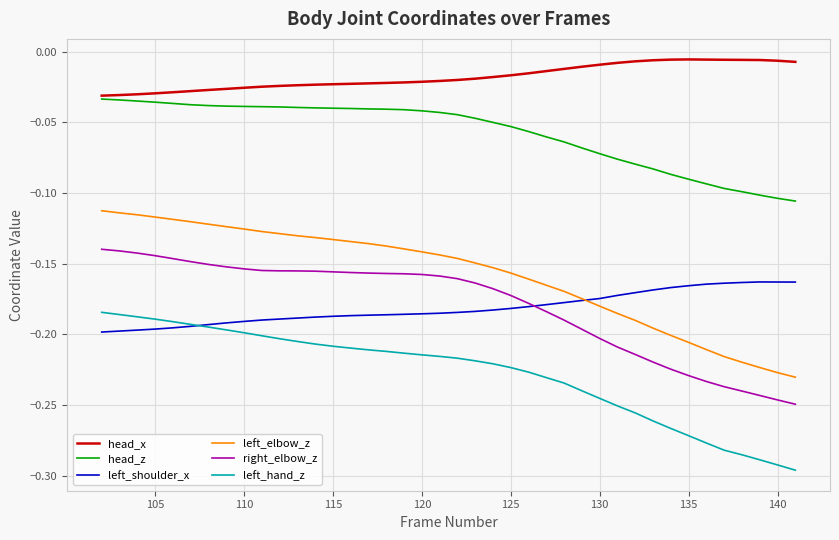

Which series has the largest range (max minus min)?

left_elbow_z